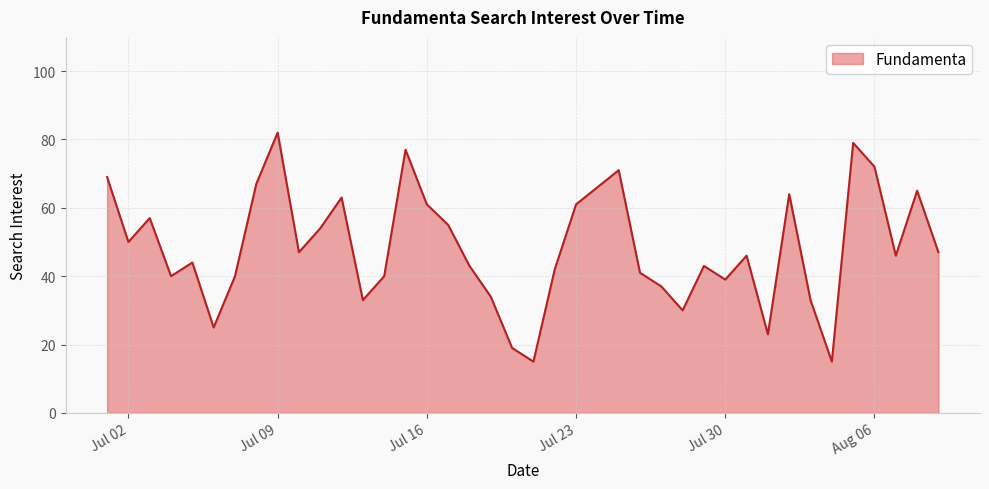

What is the maximum value shown in the chart?

82